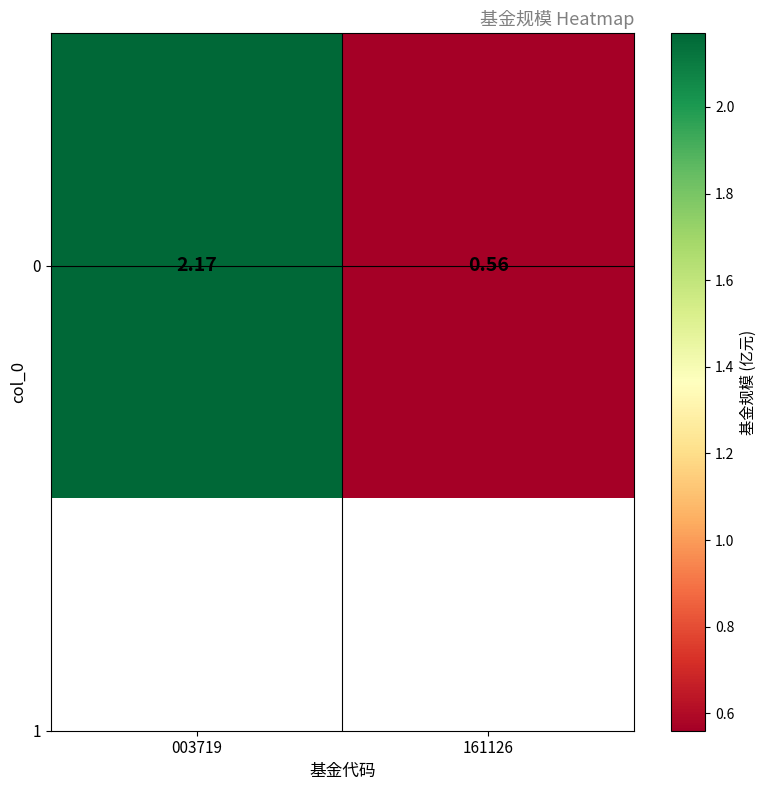

List the labels in order of value, largest first.

003719, 161126